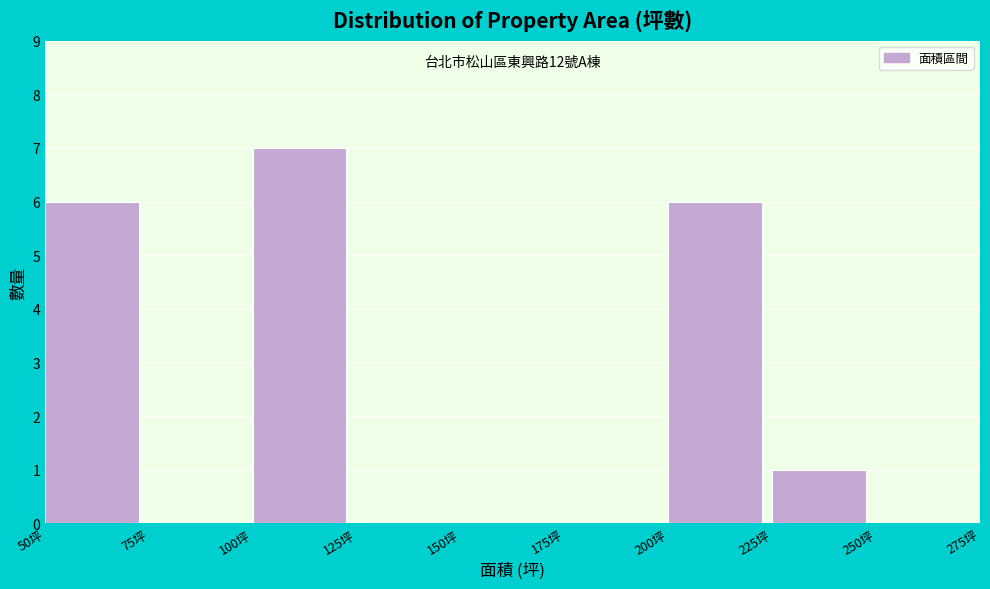

Which range on the x-axis has the tallest bar?

100 to 125